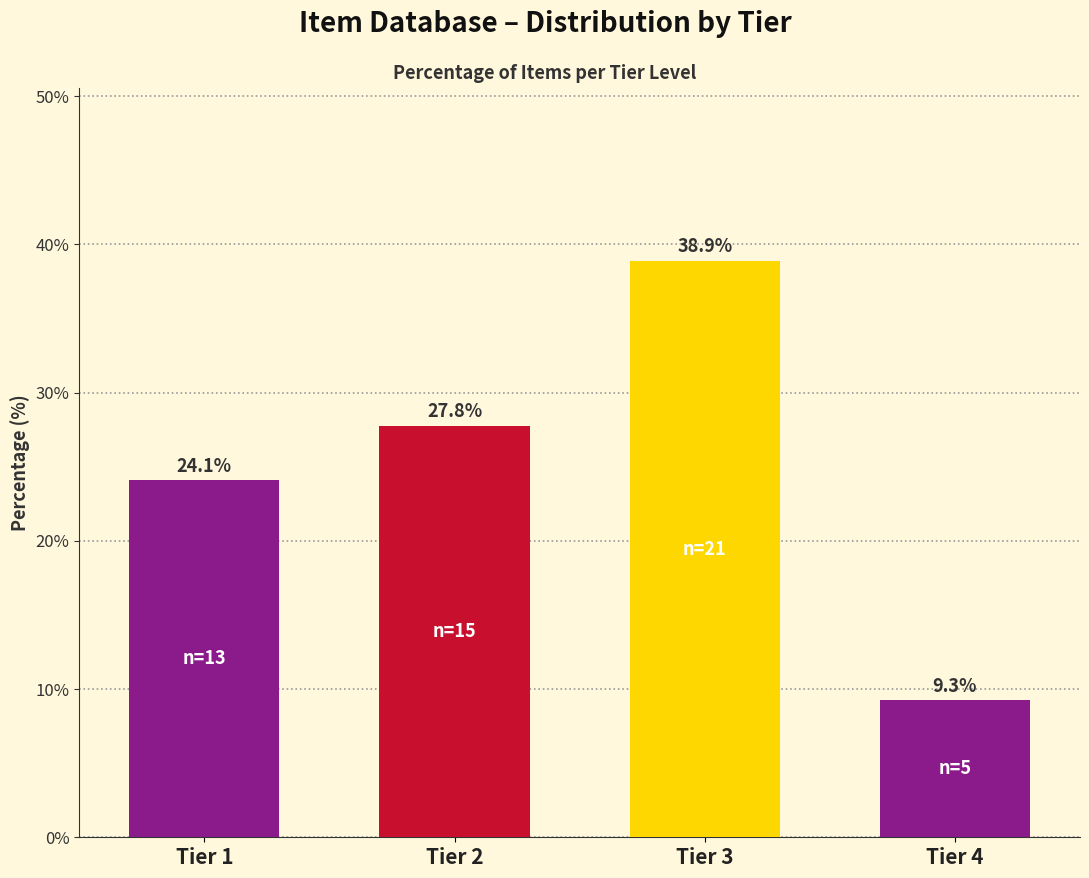

Reading right to left, extract all data points from this chart.

9.3	38.9	27.8	24.1